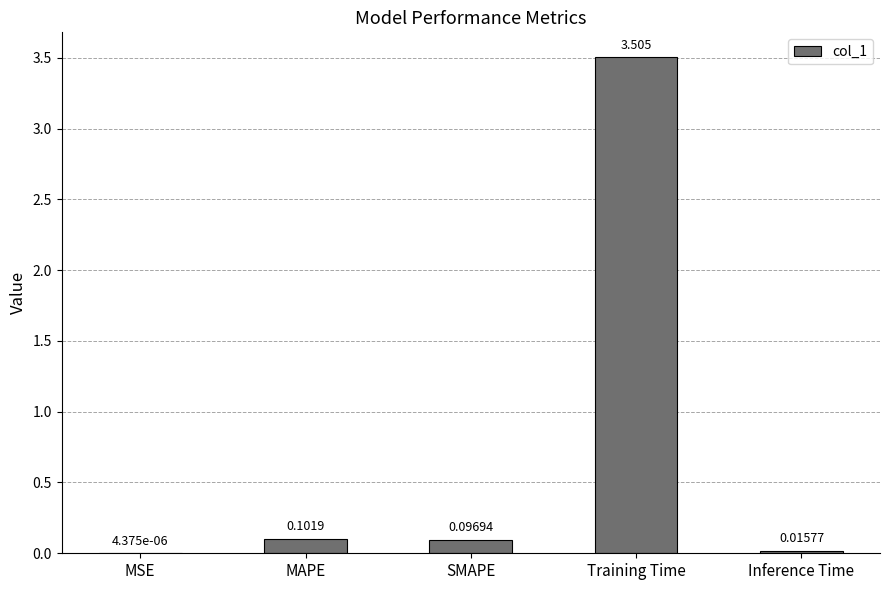

The value at Training Time is 2.1. True or false?

False